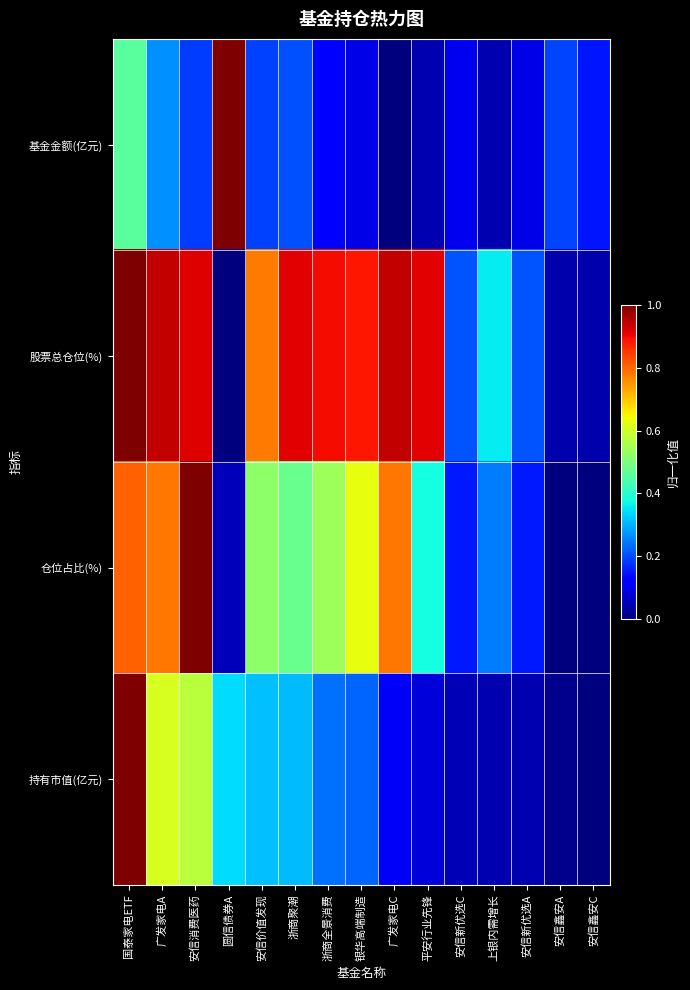

Rank the series at 安信新优选A from highest to lowest value.

股票总仓位(%), 仓位占比(%), 基金金额(亿元), 持有市值(亿元)